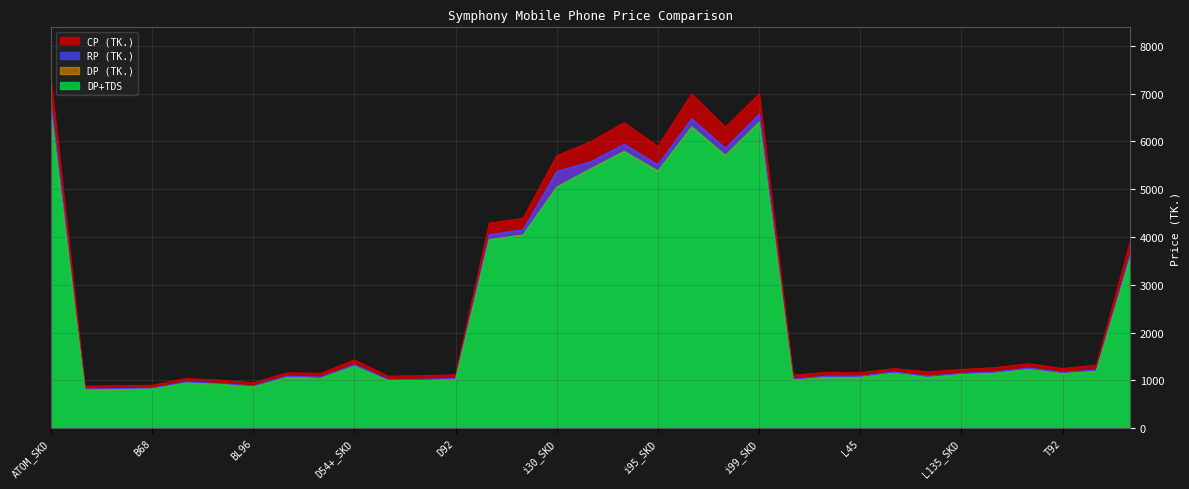

Reading left to right, extract all data points from this chart.

DP (TK.): 6595	797	807	817	943	914	860	1060	1040	1293	992	997	1012	3938	4035	5035	5415	5779	5370	6292	5695	6390	1002	1060	1060	1148	1060	1118	1148	1225	1138	1186	3540
RP (TK.): 6780	820	830	840	970	935	885	1090	1070	1330	1020	1025	1040	4050	4150	5370	5570	5940	5510	6470	5855	6570	1030	1090	1090	1180	1090	1150	1180	1260	1170	1220	3640
CP (TK.): 7290	880	890	899	1040	1010	950	1160	1150	1430	1090	1099	1120	4290	4390	5699	5990	6390	5890	6990	6295	6990	1110	1170	1160	1250	1180	1230	1270	1350	1250	1320	3890
DP+TDS: 6610	798	809	819	945	916	862	1062	1042	1296	994	999	1014	3947	4044	5046	5427	5793	5382	6306	5708	6405	1004	1062	1062	1150	1062	1120	1150	1227	1140	1188	3548